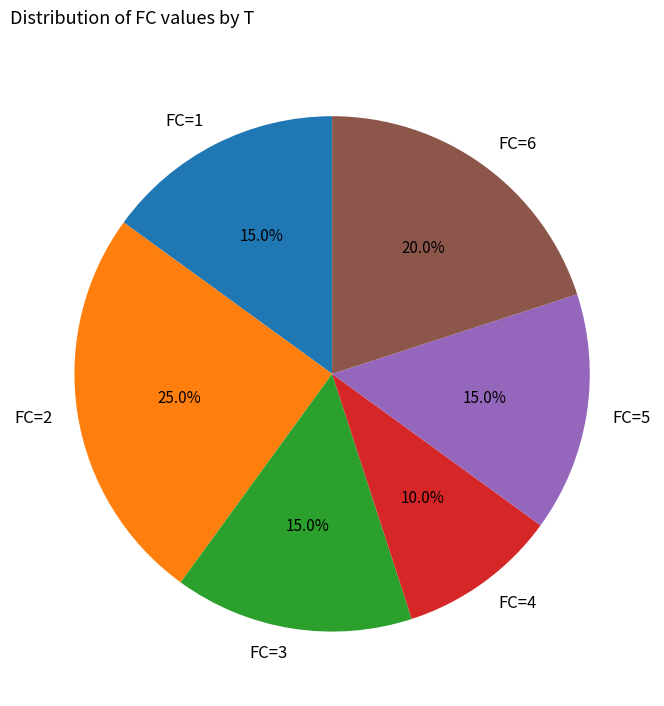

Which category has the biggest portion of the pie?

FC=2